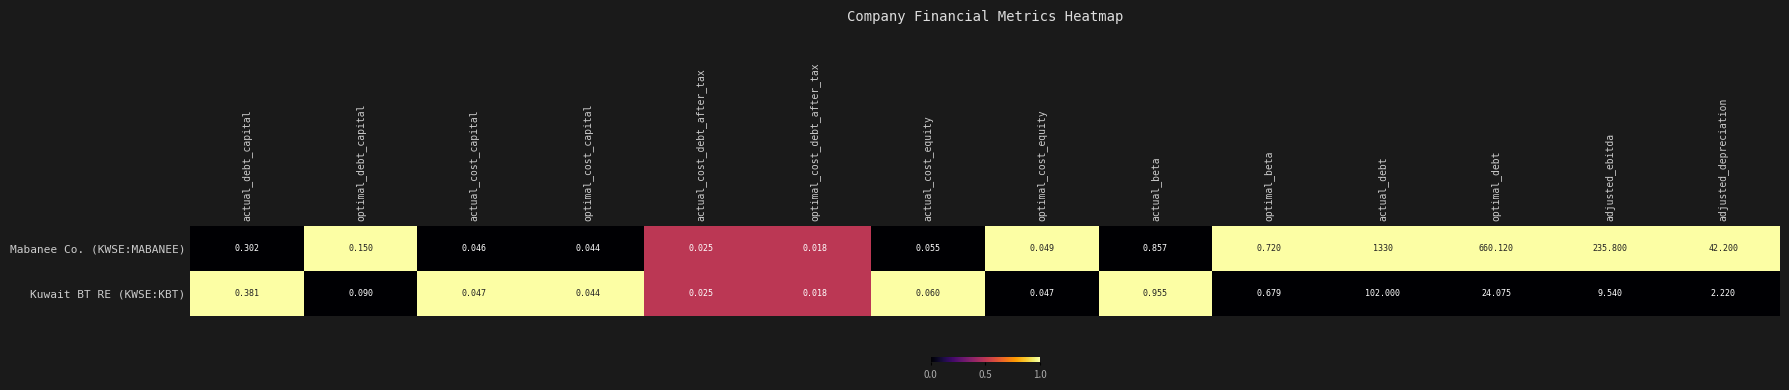

Which series has the widest spread of values?

Mabanee Co. (KWSE:MABANEE)